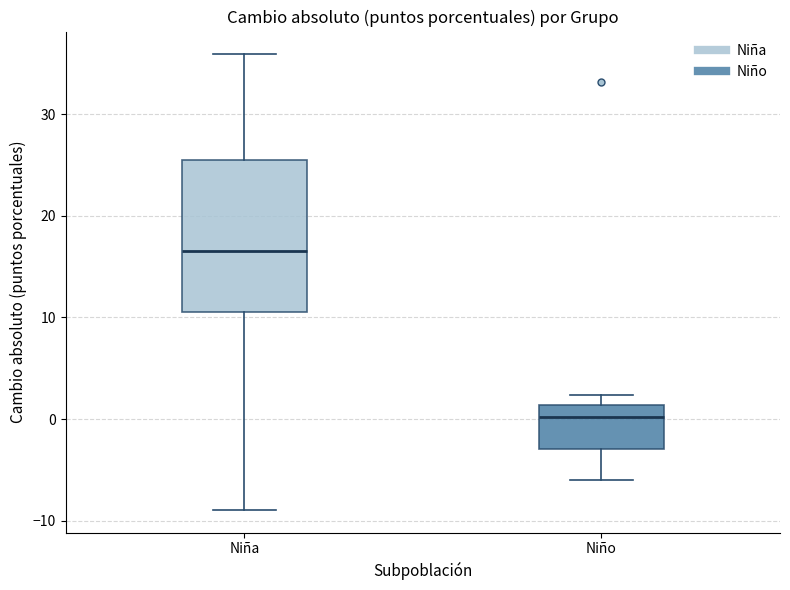

Reading left to right, transcribe this box plot: for each box, give where its median line is, the range the box spans, and where its two whiskers end, as read against the y-axis. The values are not printed on the chart, so give them approximately, as read against the axis.

Niña: median 17, box 11 to 26, whiskers -9 to 36
Niño: median 0, box -3 to 1, whiskers -6 to 2